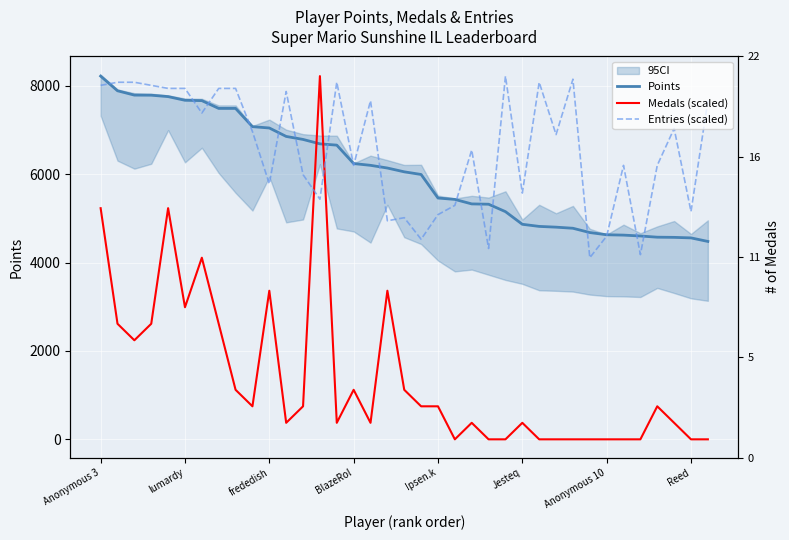

Which category has the lowest value in the Entries (scaled) series?

29